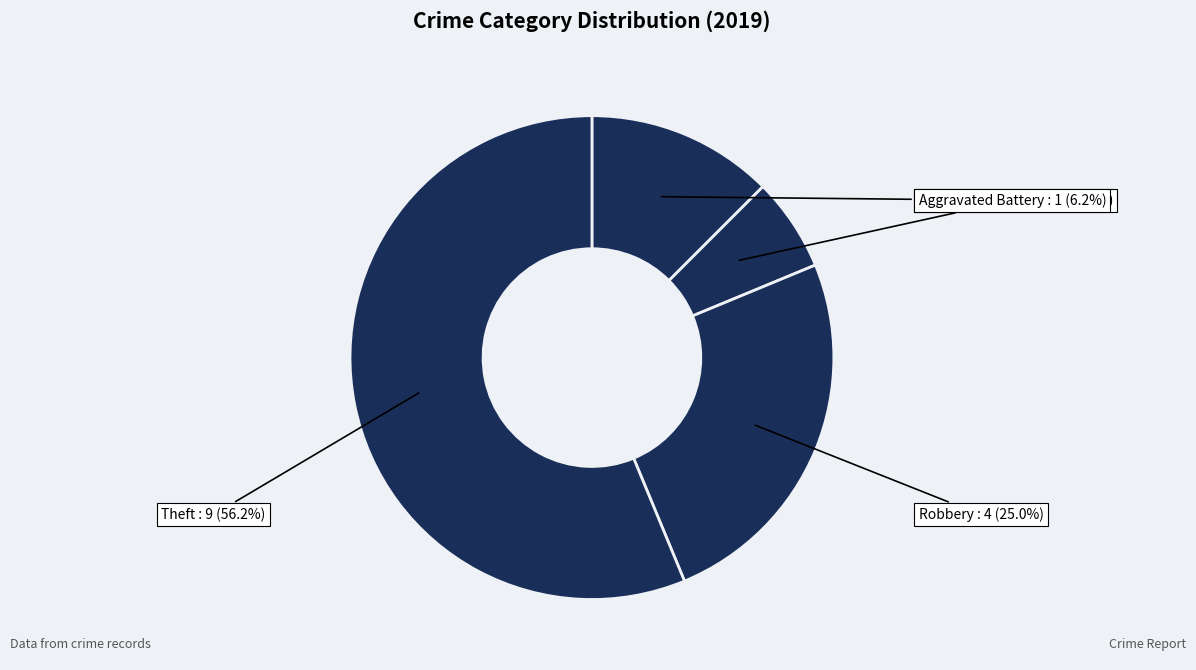

Is there a majority slice in this chart?

Yes